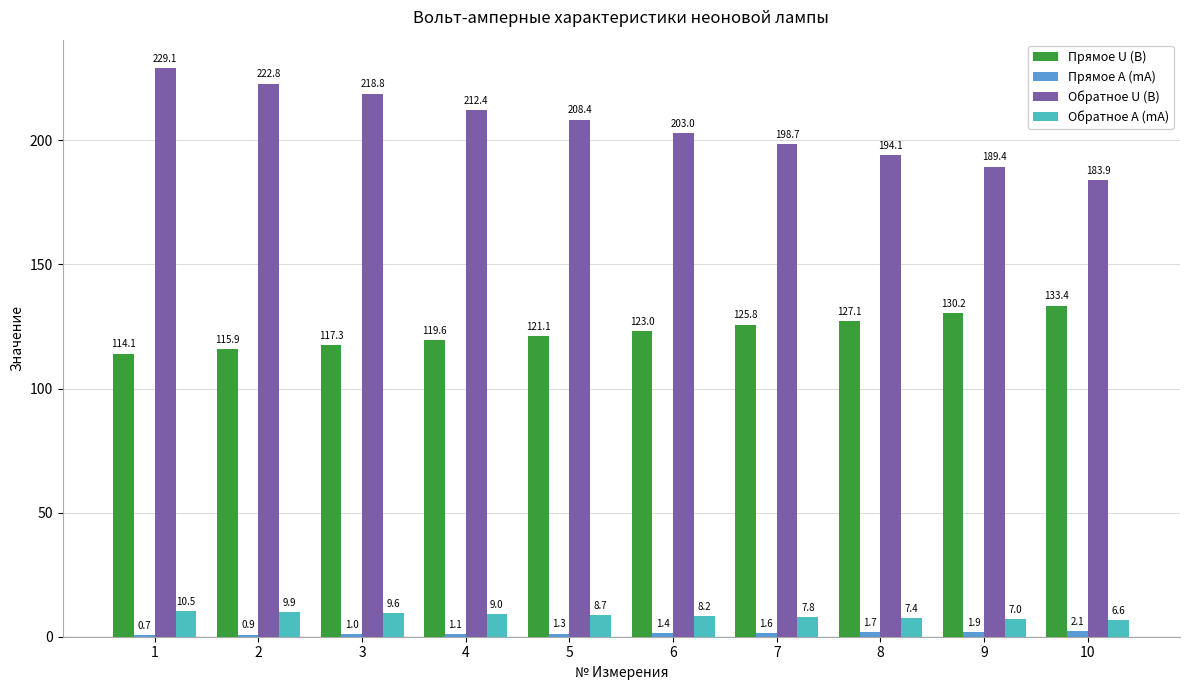

Which series changed the most between 6 and 8?

Обратное U (B)